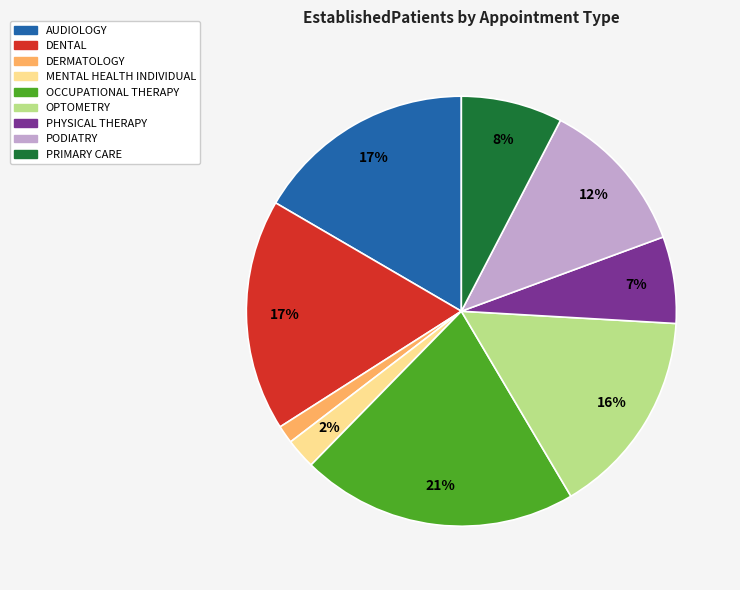

Count the number of slices in the pie.

9